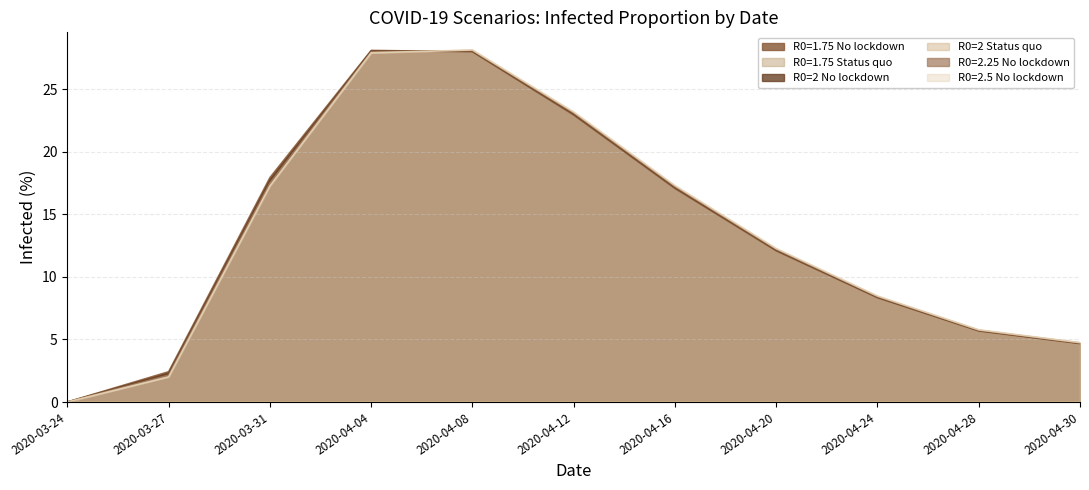

Which category has the lowest value across all series?

2020-03-24